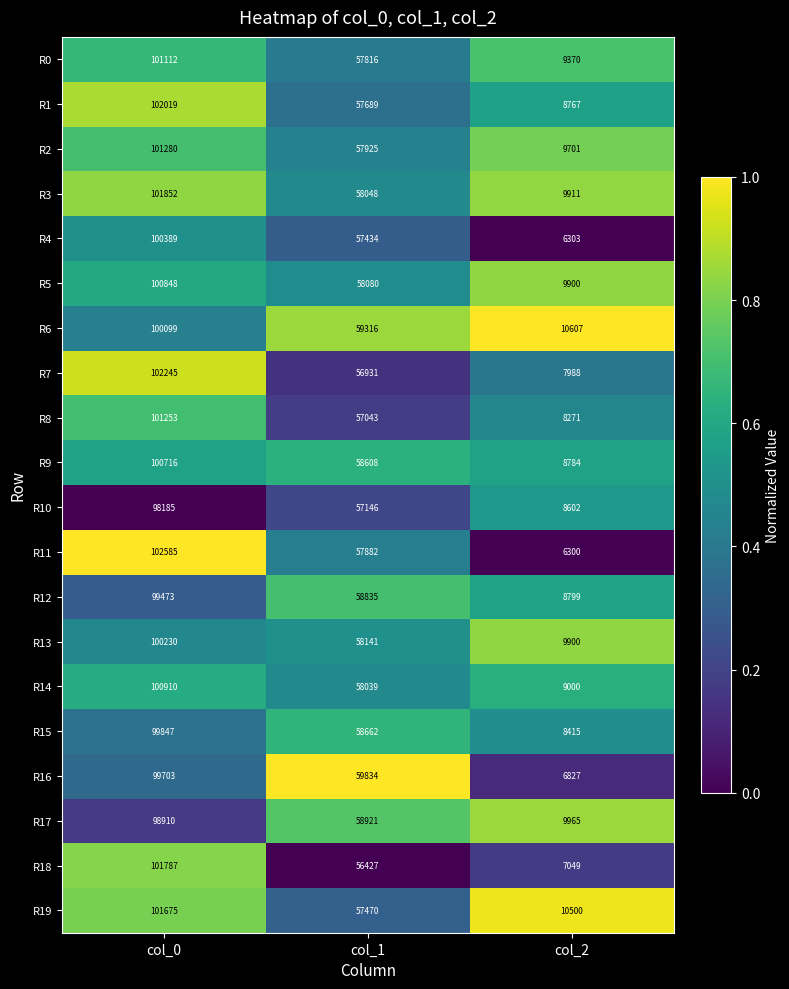

List the series in order of their peak value, highest first.

R11, R7, R1, R3, R18, R19, R2, R8, R0, R14, R5, R9, R4, R13, R6, R15, R16, R12, R17, R10